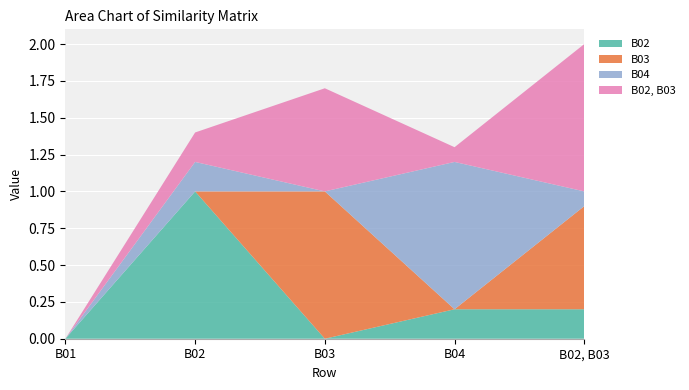

Reading right to left, list all the values displayed in this chart.

B02: 0.2	0.2	0.0	1.0	0.0
B03: 0.7	0.0	1.0	0.0	0.0
B04: 0.1	1.0	0.0	0.2	0.0
B02, B03: 1.0	0.1	0.7	0.2	0.0